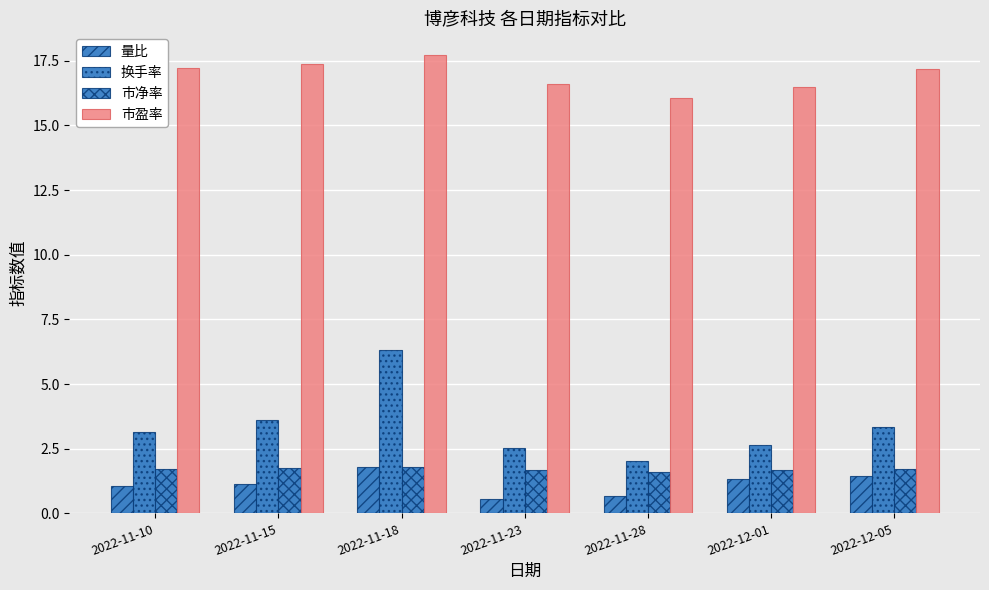

What is the smallest value displayed?

0.6